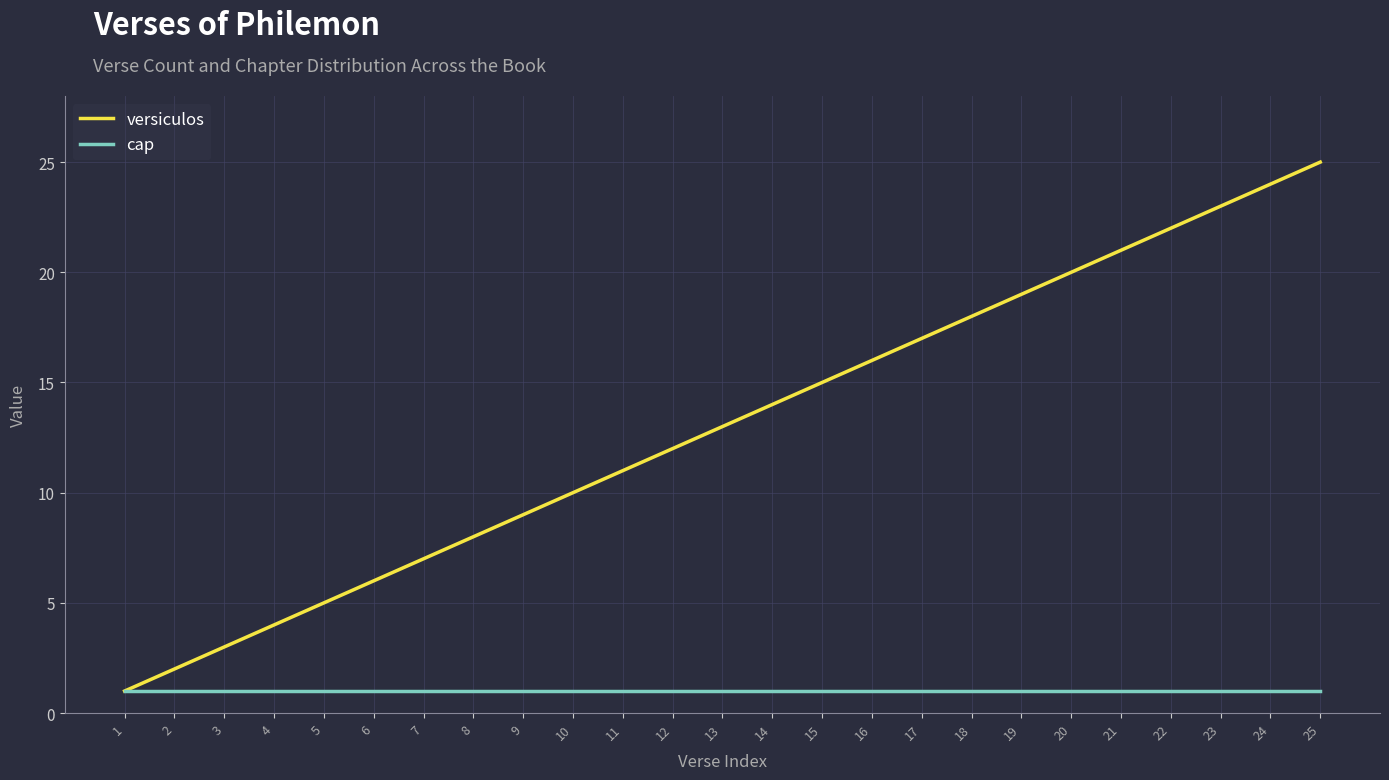

What are all the series names shown in the legend?

versiculos, cap